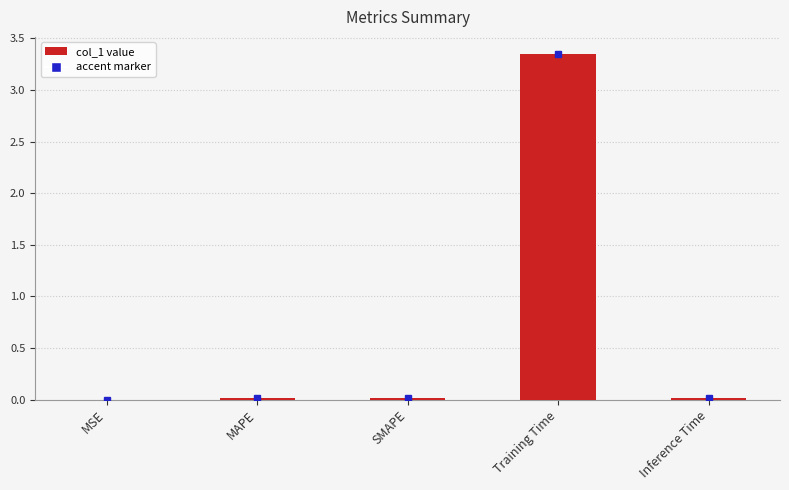

The chart shows a value of 0.0 at MSE. True or false?

True